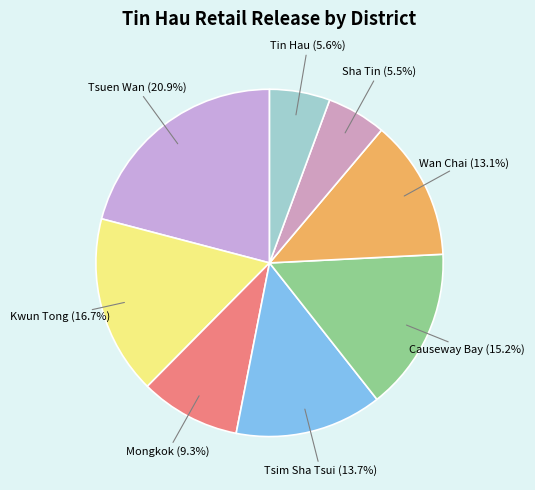

How many segments does this pie chart have?

8